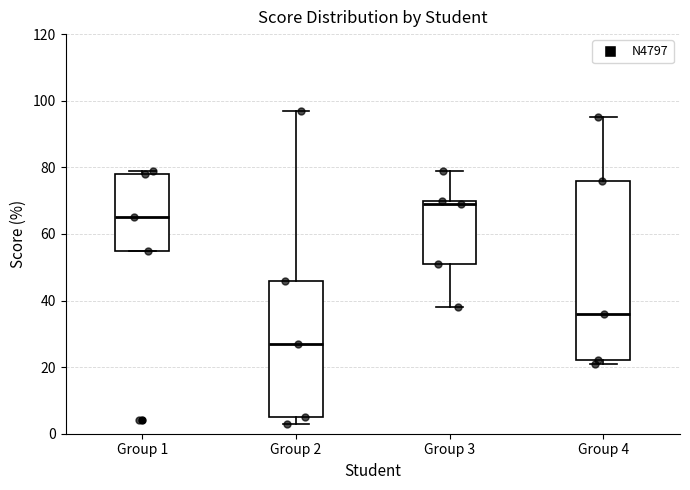

Comparing the boxes themselves (not the whiskers), which one is the tallest?

Group 4